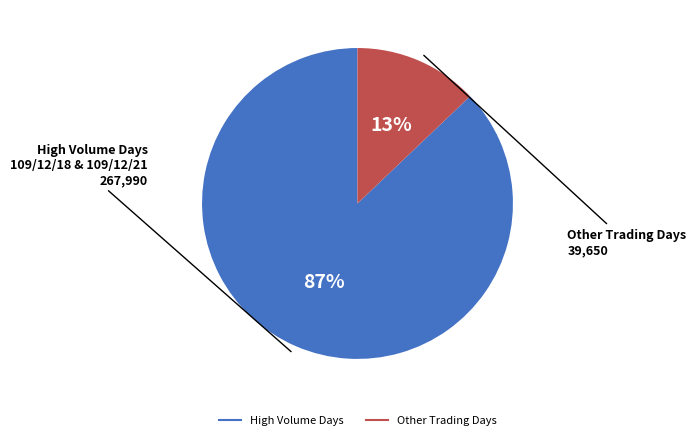

Is there any slice that represents more than half of the pie?

Yes